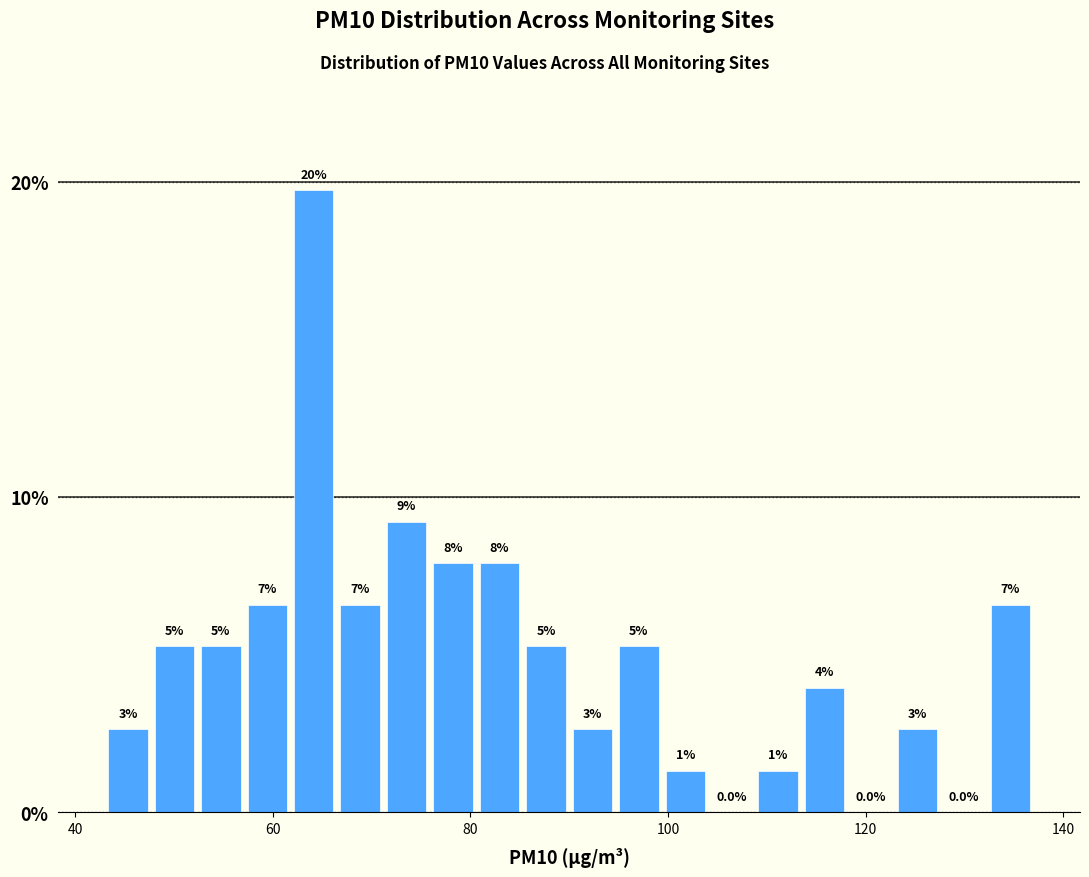

Read against the x-axis, roughly where is the centre of the tallest bar?

64